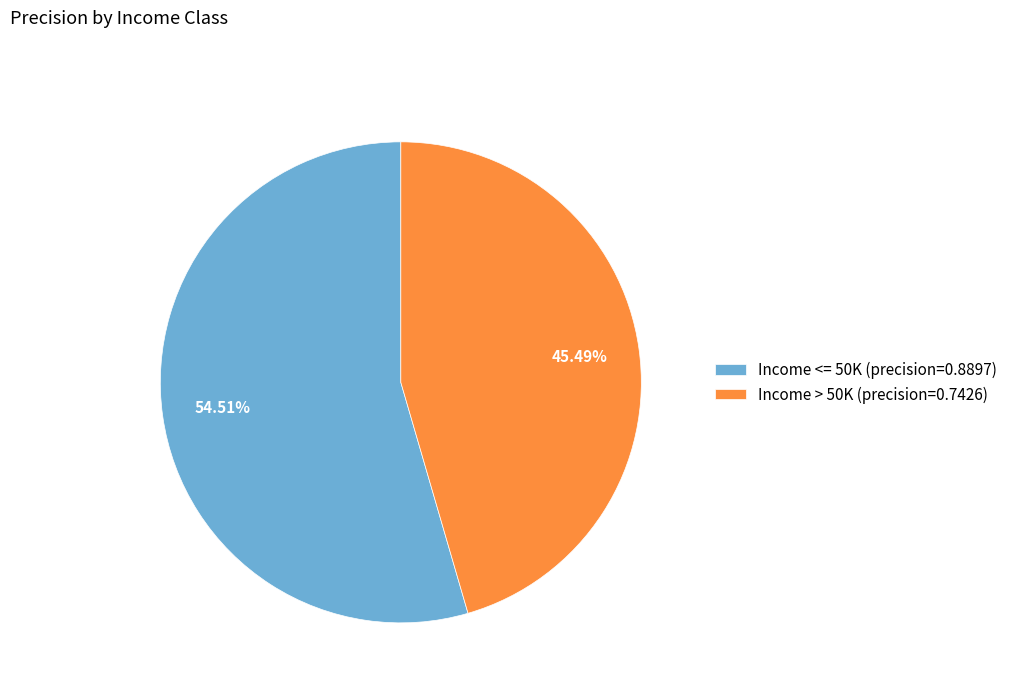

Is Income > 50K the majority of the pie?

No